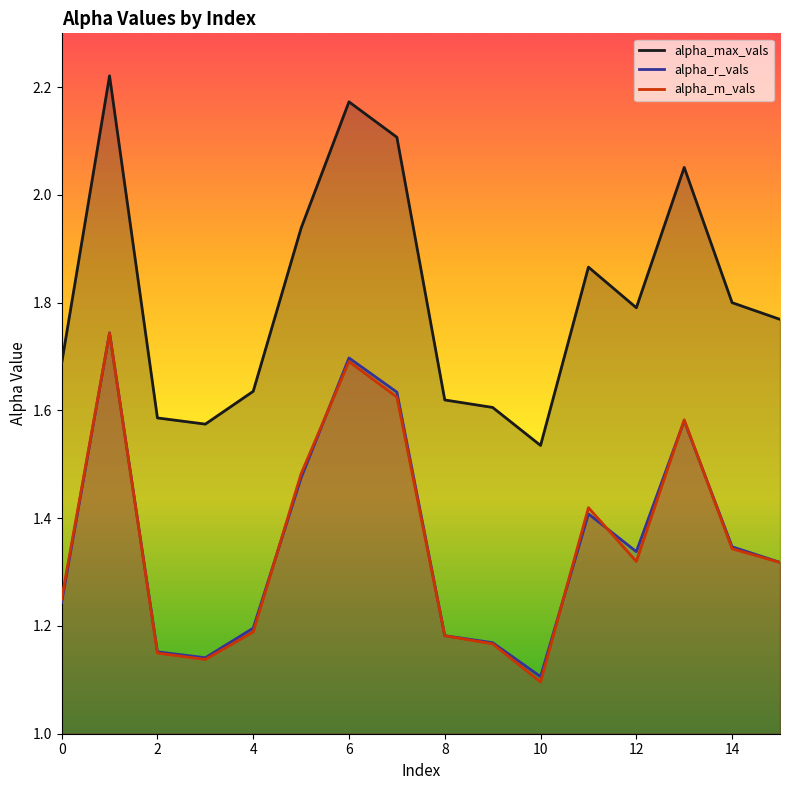

What is the difference between the alpha_m_vals values at 0 and 8?

0.1